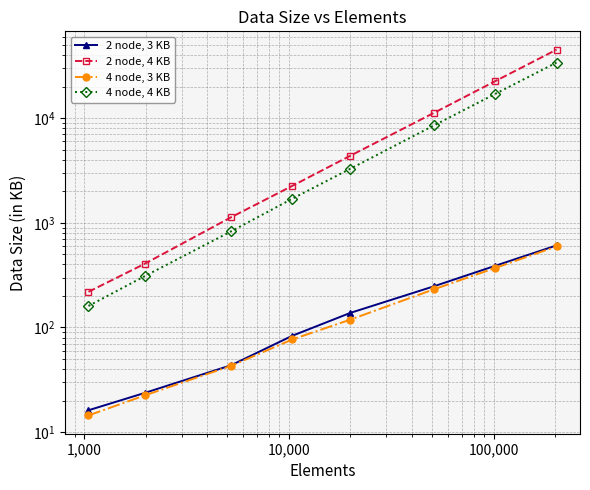

What is the difference between the second highest and minimum values in the 4 node, 3 KB series?

356.2